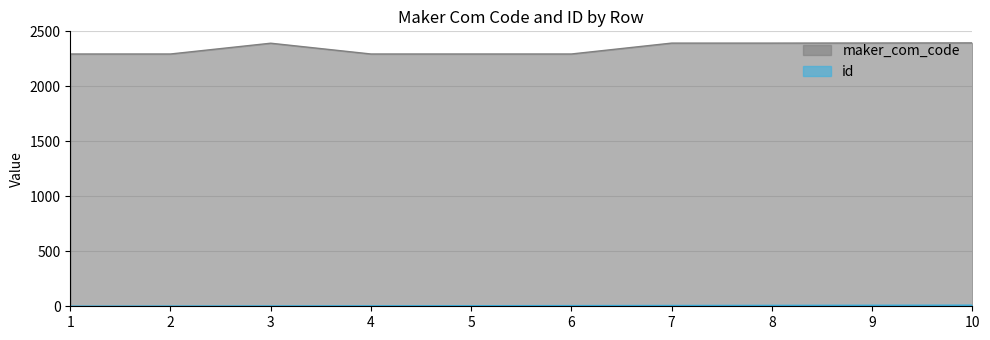

The maker_com_code series shows 2394 at 9. True or false?

True